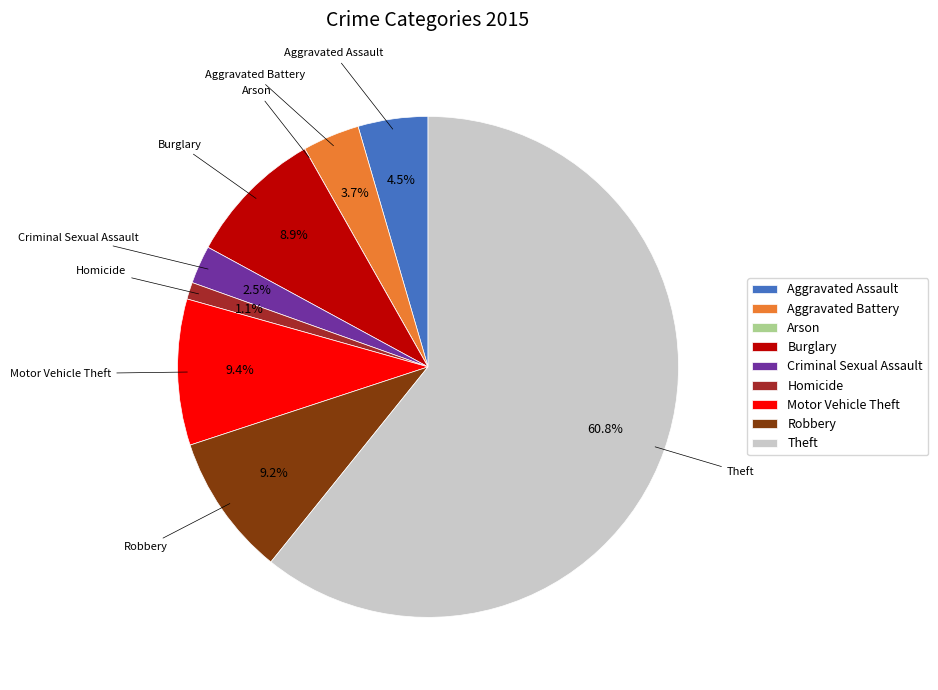

Between Homicide and Aggravated Assault, which is larger?

Aggravated Assault